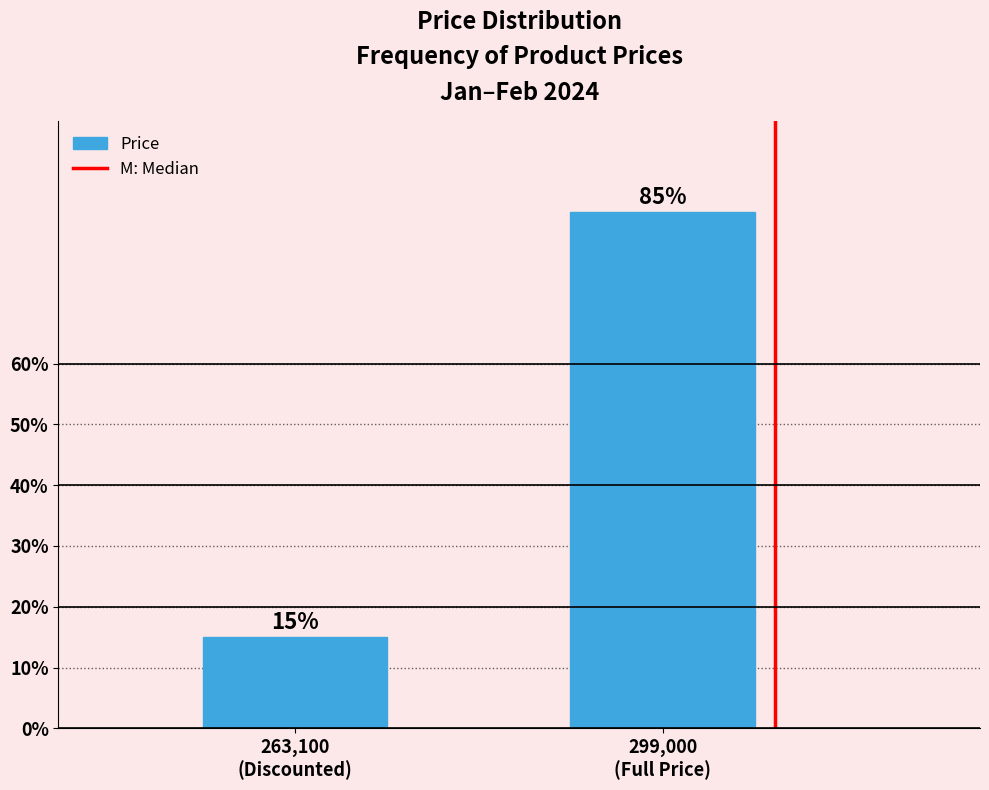

Reading right to left, what are all the values shown in this chart?

85	15